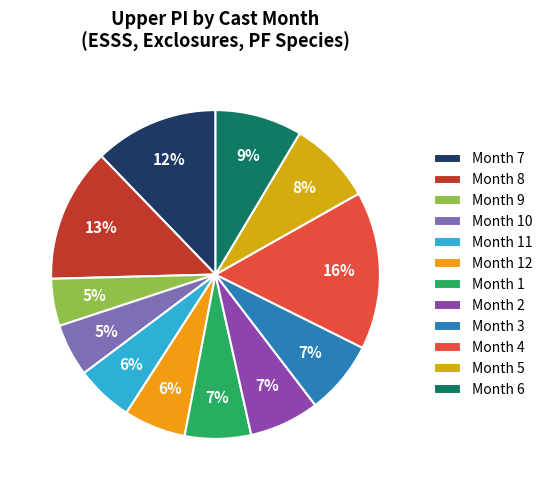

How many slices are in this pie chart?

12